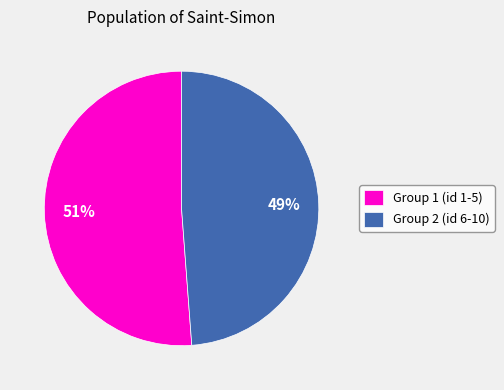

Which slice is the smallest?

Group 2 (id 6-10)